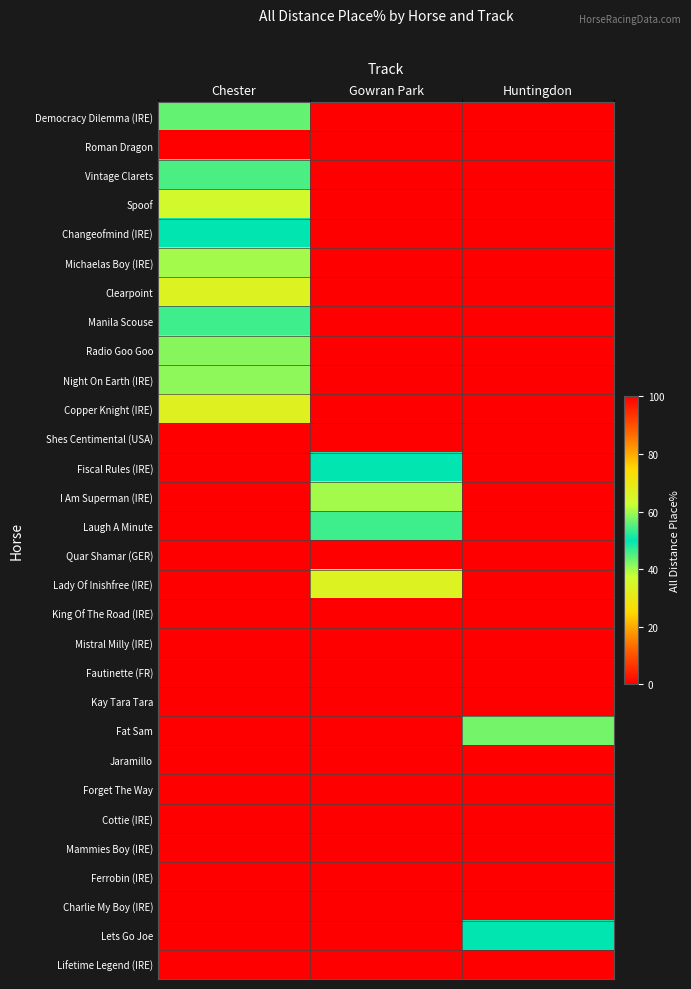

Reading right to left, transcribe all the data shown in this chart.

Democracy Dilemma (IRE): Huntingdon=0.0	Gowran Park=0.0	Chester=43.8
Roman Dragon: Huntingdon=0.0	Gowran Park=0.0	Chester=0.0
Vintage Clarets: Huntingdon=0.0	Gowran Park=0.0	Chester=54.5
Spoof: Huntingdon=0.0	Gowran Park=0.0	Chester=35.9
Changeofmind (IRE): Huntingdon=0.0	Gowran Park=0.0	Chester=50.0
Michaelas Boy (IRE): Huntingdon=0.0	Gowran Park=0.0	Chester=40.0
Clearpoint: Huntingdon=0.0	Gowran Park=0.0	Chester=33.3
Manila Scouse: Huntingdon=0.0	Gowran Park=0.0	Chester=53.9
Radio Goo Goo: Huntingdon=0.0	Gowran Park=0.0	Chester=58.3
Night On Earth (IRE): Huntingdon=0.0	Gowran Park=0.0	Chester=41.3
Copper Knight (IRE): Huntingdon=0.0	Gowran Park=0.0	Chester=32.9
Shes Centimental (USA): Huntingdon=0.0	Gowran Park=0.0	Chester=0.0
Fiscal Rules (IRE): Huntingdon=0.0	Gowran Park=50.0	Chester=0.0
I Am Superman (IRE): Huntingdon=0.0	Gowran Park=60.0	Chester=0.0
Laugh A Minute: Huntingdon=0.0	Gowran Park=46.1	Chester=0.0
Quar Shamar (GER): Huntingdon=0.0	Gowran Park=0.0	Chester=0.0
Lady Of Inishfree (IRE): Huntingdon=0.0	Gowran Park=33.3	Chester=0.0
King Of The Road (IRE): Huntingdon=0.0	Gowran Park=0.0	Chester=0.0
Mistral Milly (IRE): Huntingdon=0.0	Gowran Park=0.0	Chester=0.0
Fautinette (FR): Huntingdon=0.0	Gowran Park=0.0	Chester=0.0
Kay Tara Tara: Huntingdon=100.0	Gowran Park=0.0	Chester=0.0
Fat Sam: Huntingdon=42.9	Gowran Park=0.0	Chester=0.0
Jaramillo: Huntingdon=100.0	Gowran Park=0.0	Chester=0.0
Forget The Way: Huntingdon=0.0	Gowran Park=0.0	Chester=0.0
Cottie (IRE): Huntingdon=0.0	Gowran Park=0.0	Chester=0.0
Mammies Boy (IRE): Huntingdon=0.0	Gowran Park=0.0	Chester=0.0
Ferrobin (IRE): Huntingdon=100.0	Gowran Park=0.0	Chester=0.0
Charlie My Boy (IRE): Huntingdon=100.0	Gowran Park=0.0	Chester=0.0
Lets Go Joe: Huntingdon=50.0	Gowran Park=0.0	Chester=0.0
Lifetime Legend (IRE): Huntingdon=0.0	Gowran Park=0.0	Chester=0.0